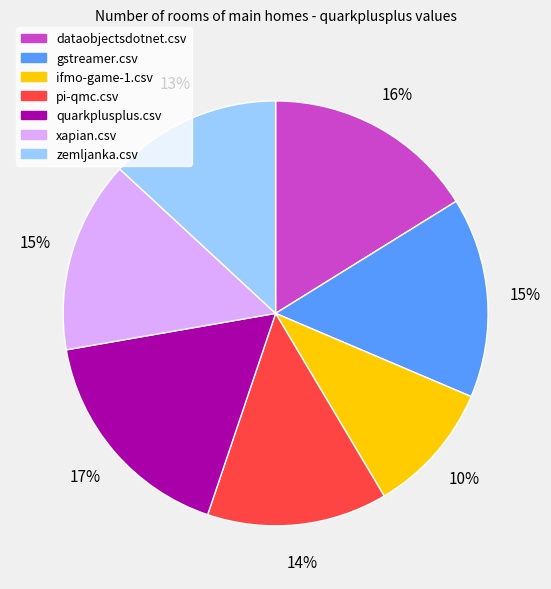

Between pi-qmc.csv and gstreamer.csv, which is larger?

gstreamer.csv